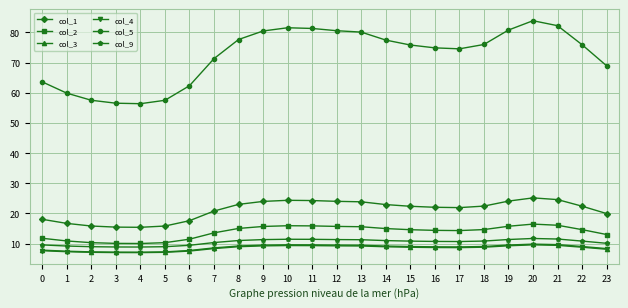

The value of col_2 at 8 is 20.2. True or false?

False